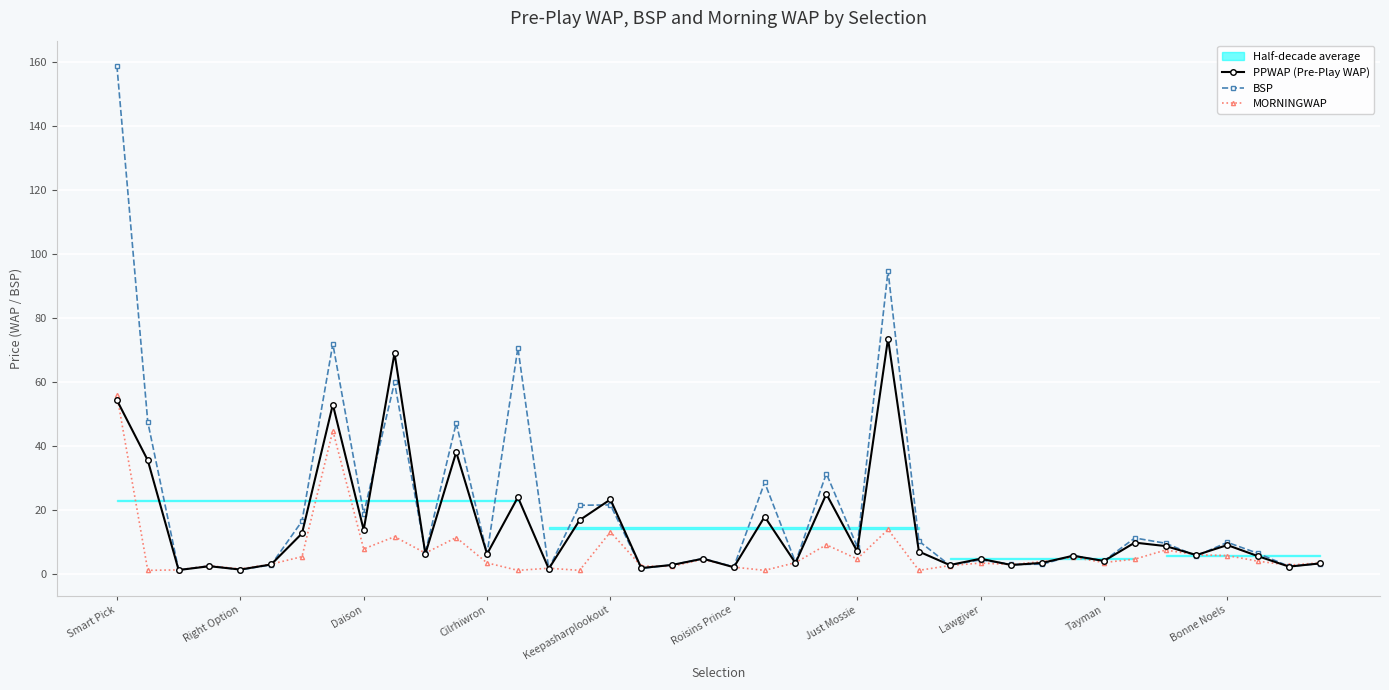

True or false: BSP has more than 2 points higher than both neighbors.

True